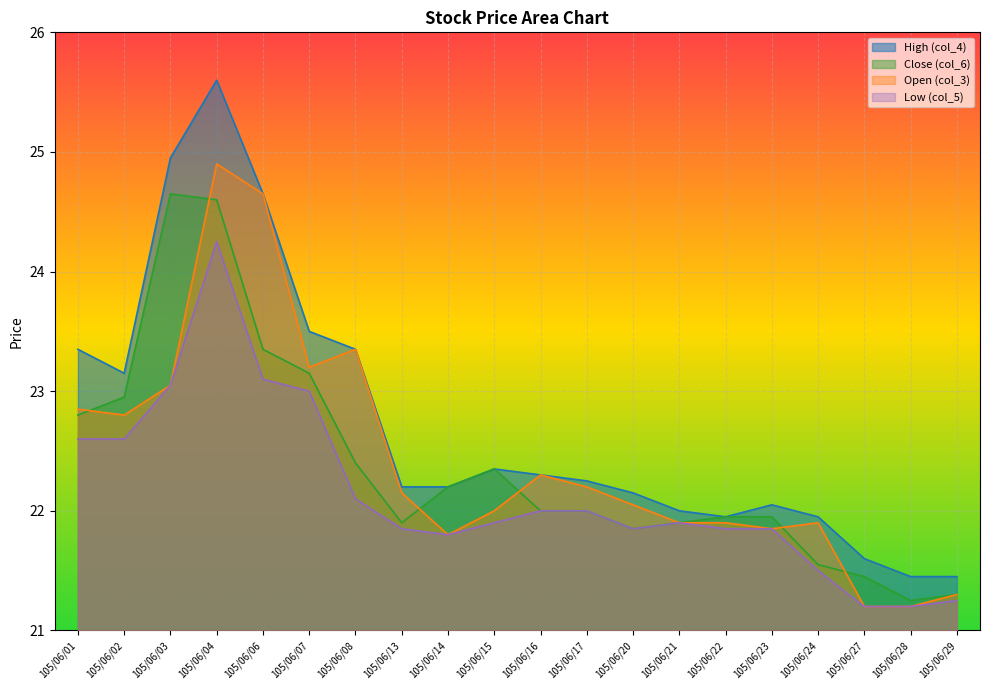

What is the value of the Close (col_6) point at the 19th from the left?

21.2